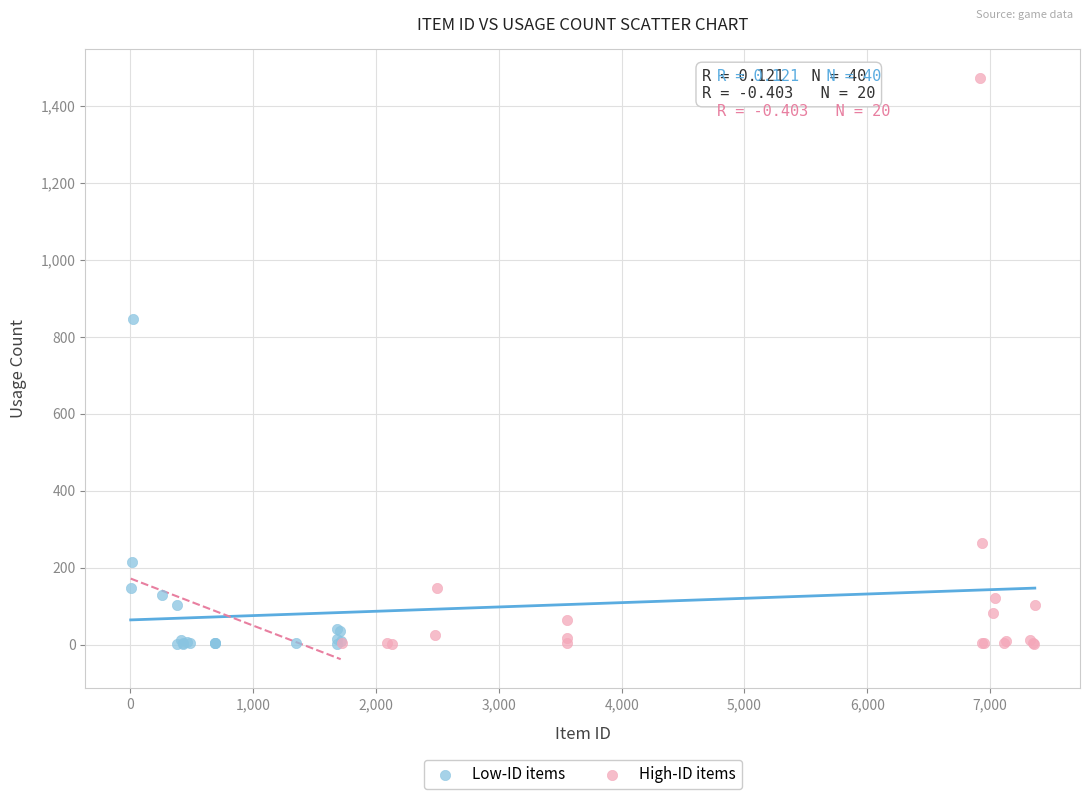

What are all the series names shown in the legend?

Low-ID items, High-ID items